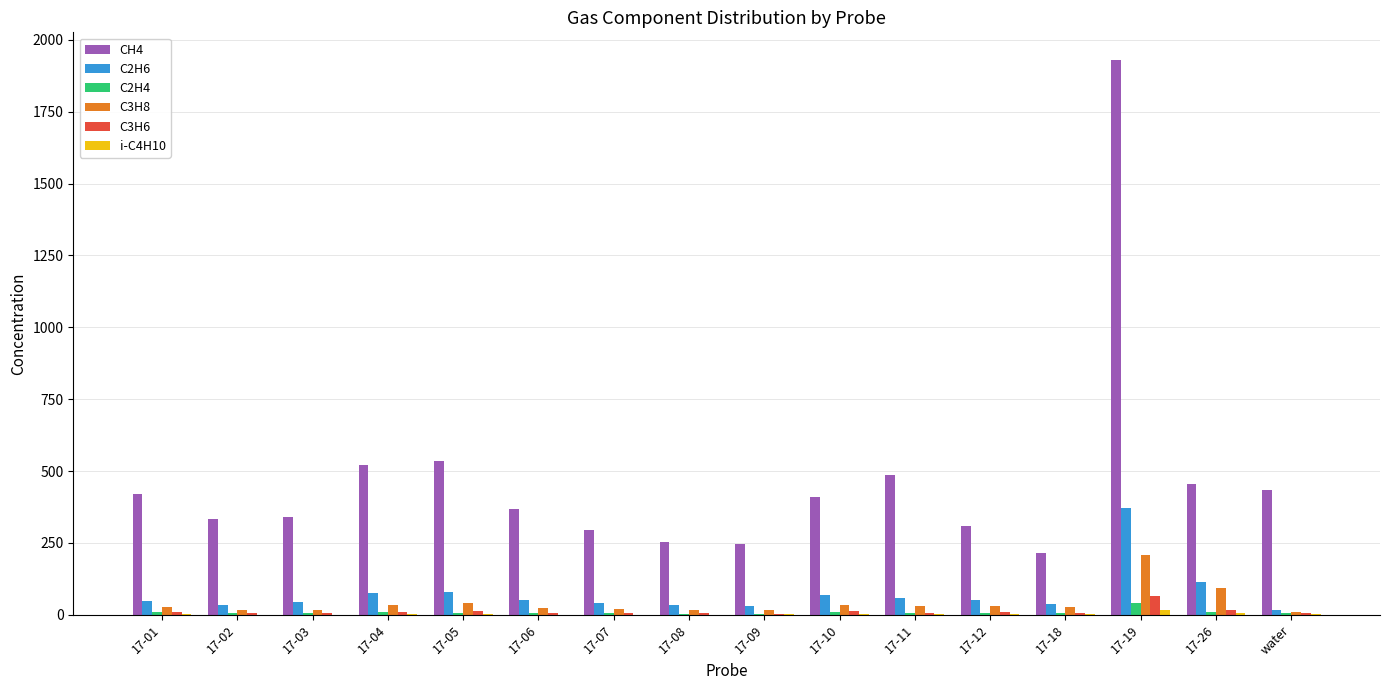

What is the spread (max minus min) of values at 17-07?

293.2